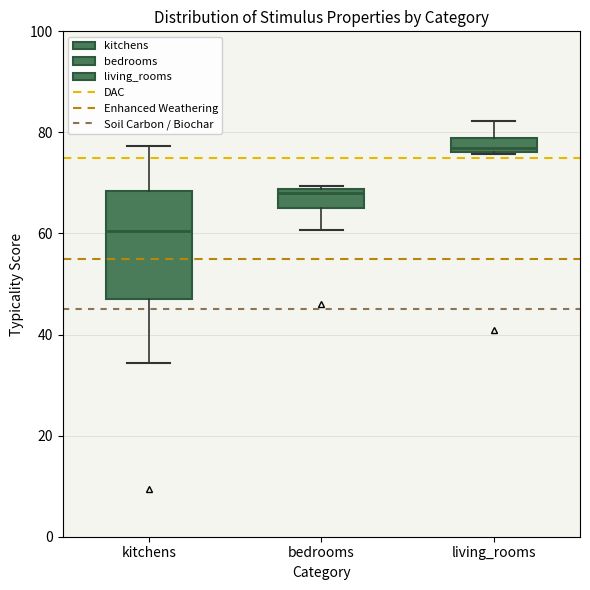

Which box is the tallest, from its lower edge to its upper edge?

kitchens